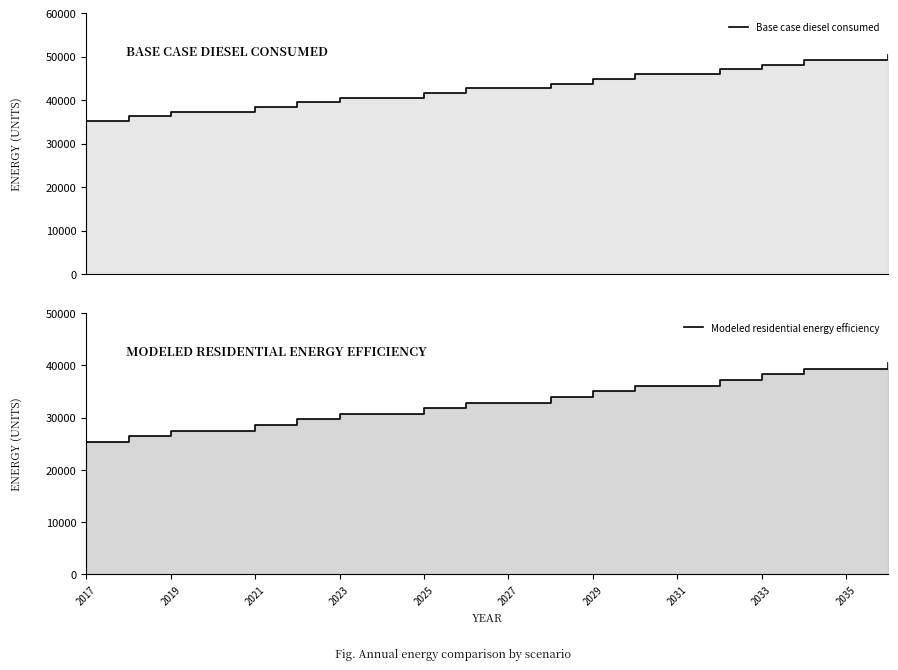

Which series has the widest spread of values?

Modeled residential energy efficiency